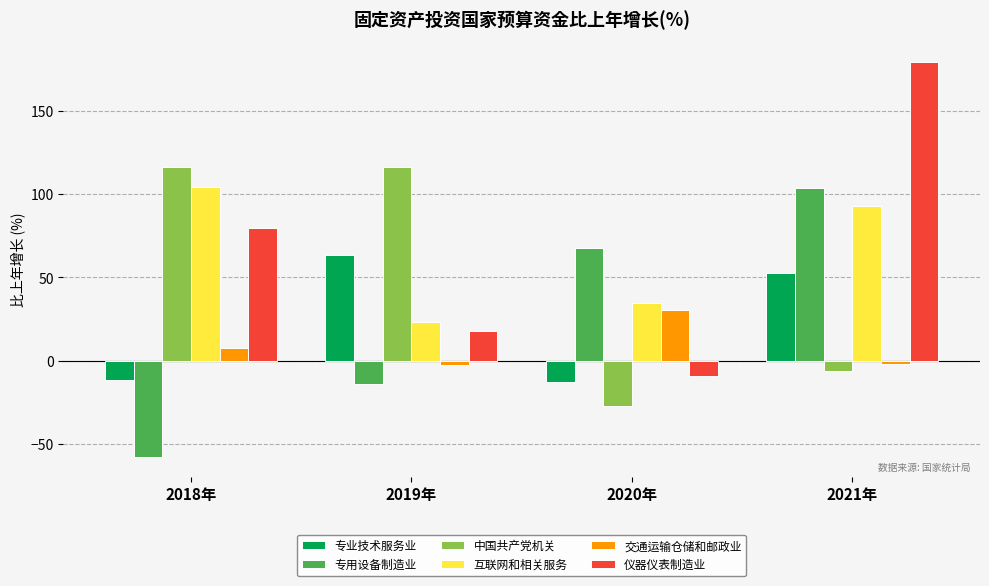

What is the label of the 1st bar from the right?

2021年